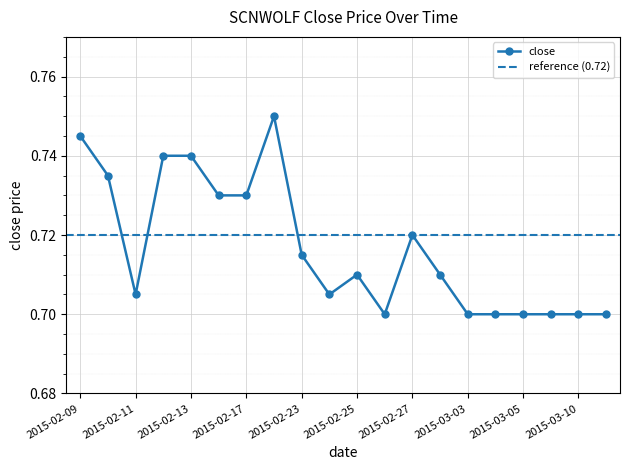

Between 2015-03-03 and 2015-02-11, which is larger?

2015-02-11